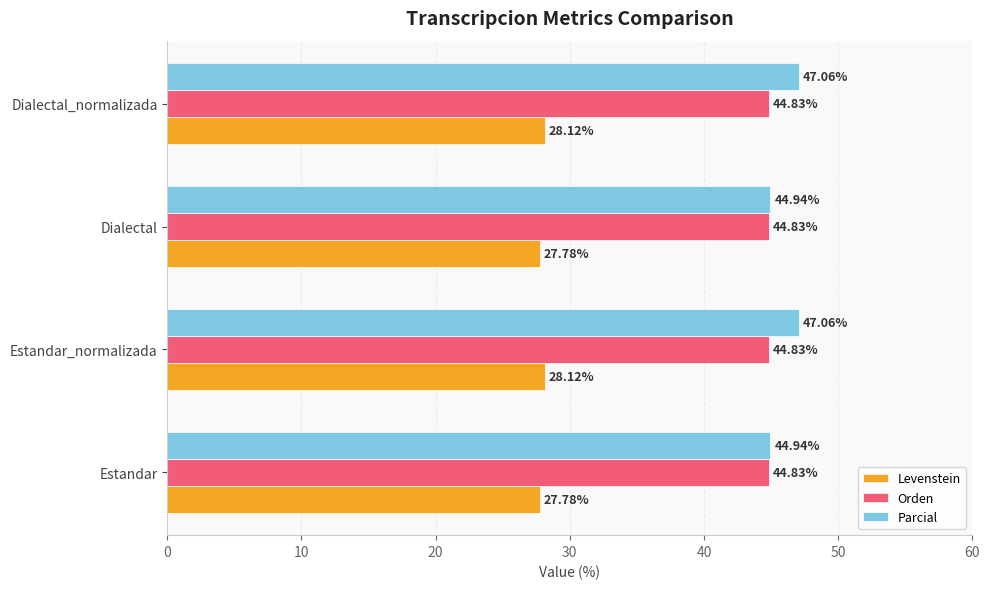

Rank the series at Dialectal from lowest to highest value.

Levenstein, Orden, Parcial